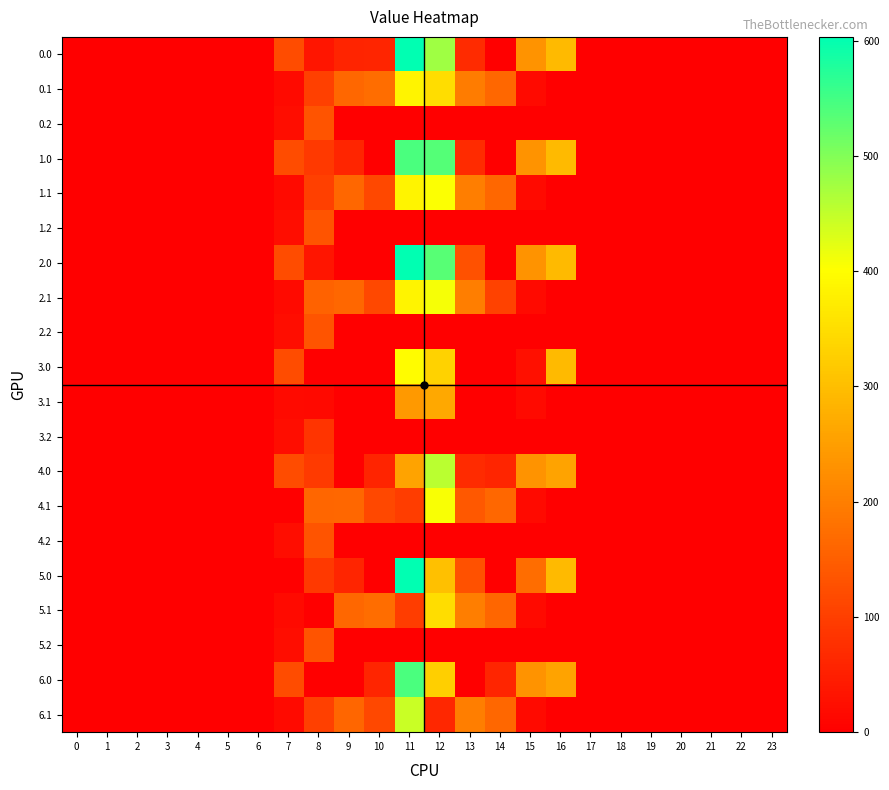

Rank the series by their maximum value, from lowest to highest.

3.2, 0.2, 1.2, 2.2, 4.2, 5.2, 3.1, 5.1, 0.1, 3.0, 1.1, 4.1, 2.1, 6.1, 4.0, 1.0, 6.0, 0.0, 2.0, 5.0